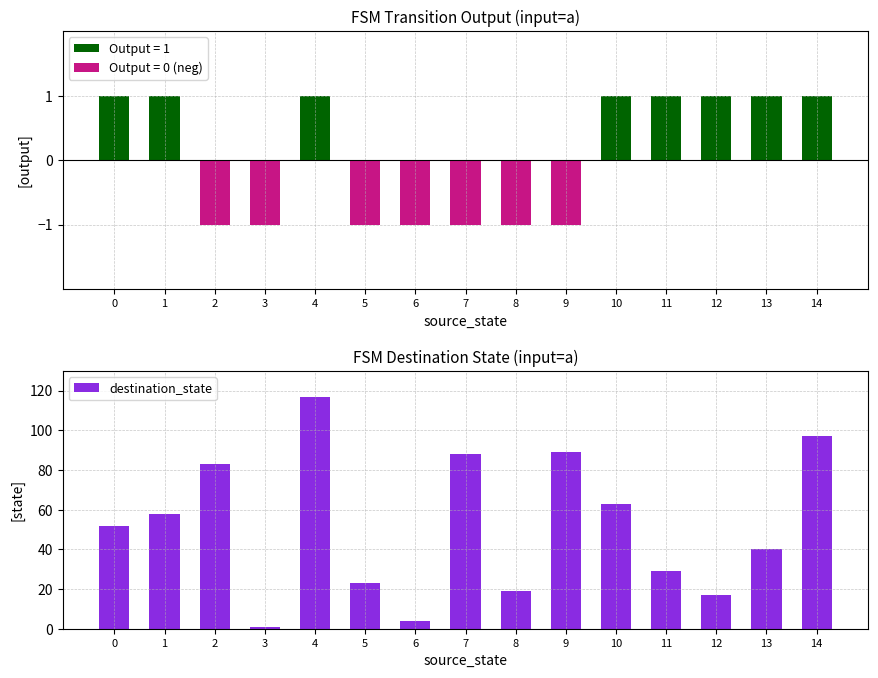

Rank the categories by value from highest to lowest.

4, 14, 9, 7, 2, 10, 1, 0, 13, 11, 5, 8, 12, 6, 3